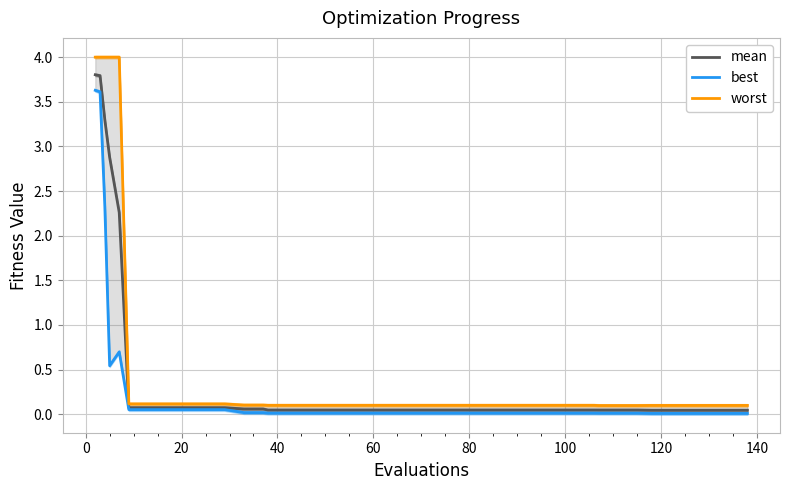

Which series has the largest range (max minus min)?

worst